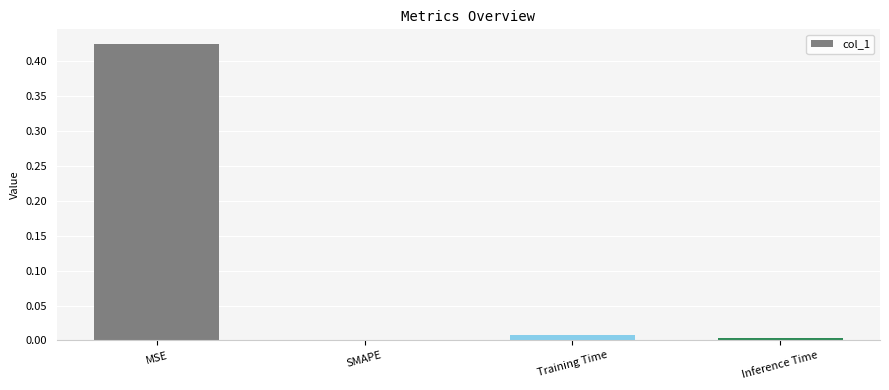

Is it true that the value at MSE is 0.1?

False